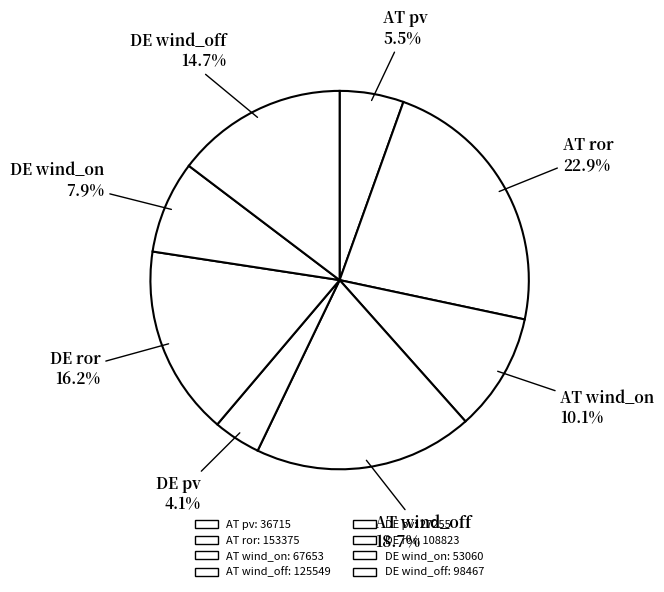

To the nearest percent, what is the difference between the largest and smallest slice percentages?

19%